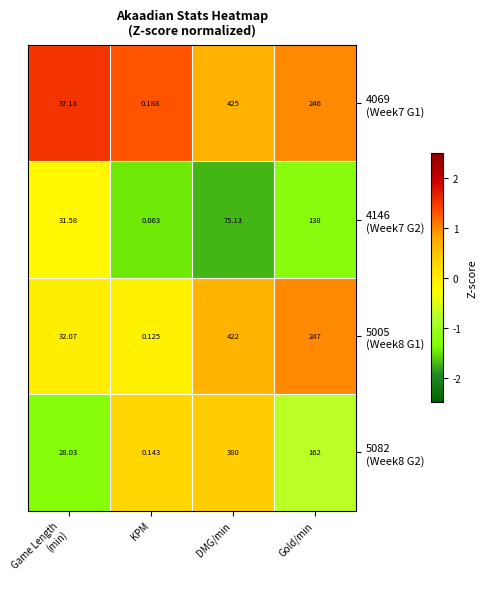

At which category does the chart reach its minimum across all series?

KPM